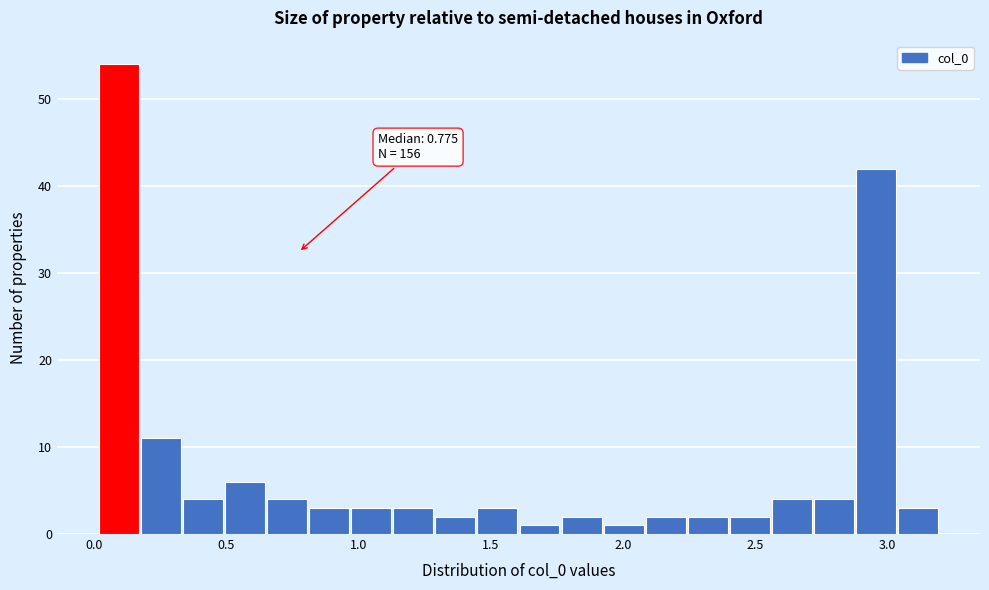

Read against the x-axis, roughly where is the centre of the tallest bar?

0.10